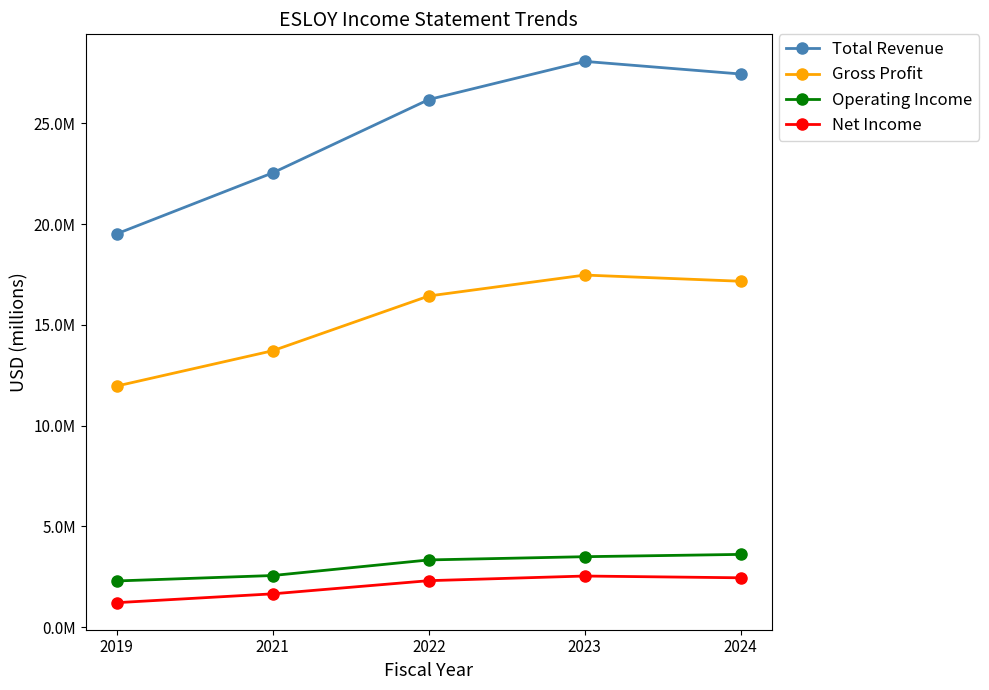

True or false: Total Revenue and Net Income cross at least once.

False